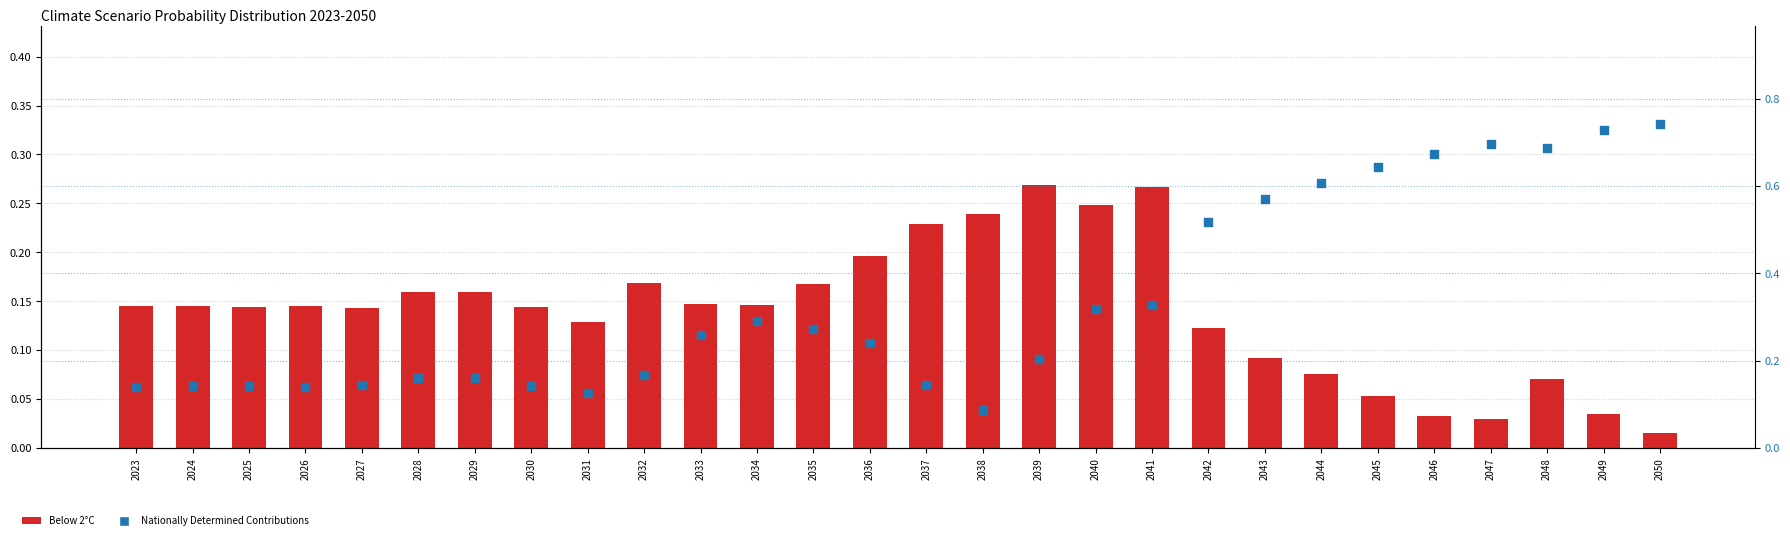

What are all the series names shown in the legend?

Below 2°C, Nationally Determined Contributions